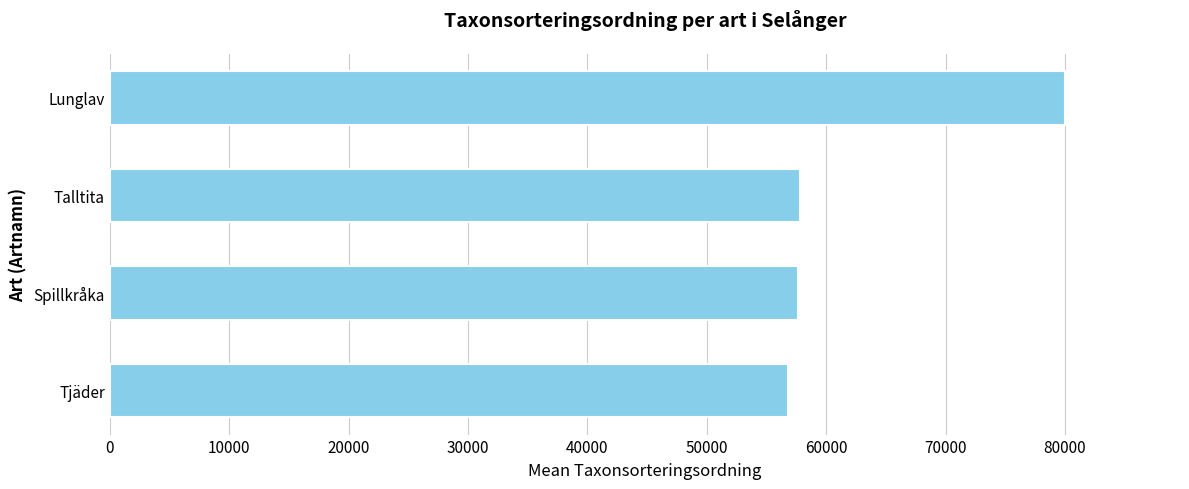

What is the average value?

63077